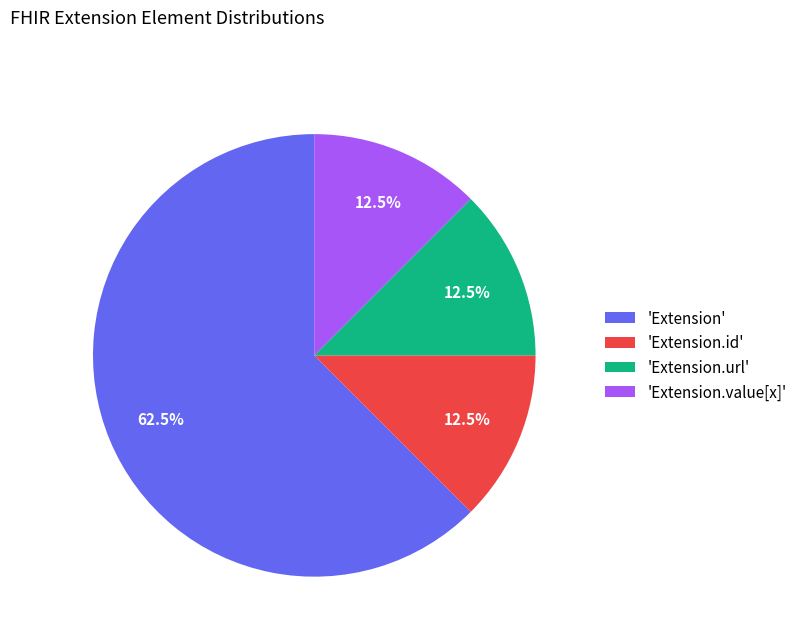

Combined, what portion of the pie is 'Extension' and 'Extension.url'?

75.0%